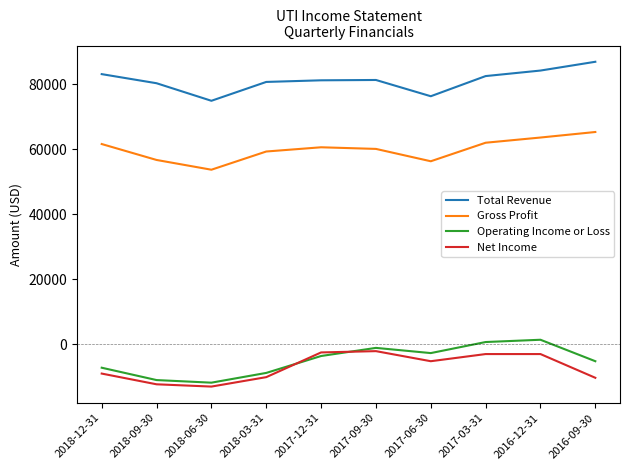

True or false: Total Revenue and Net Income intersect in this chart.

False